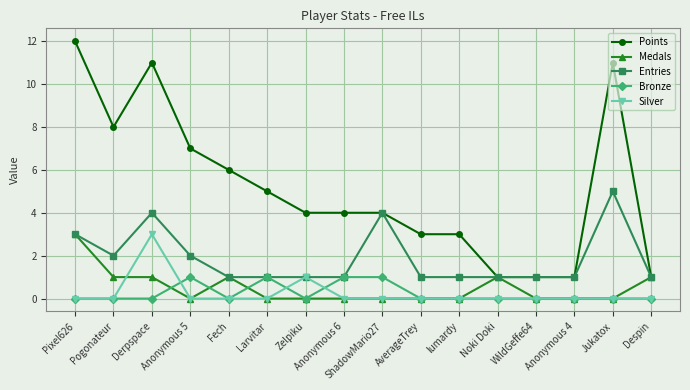

How many series are shown in this chart?

5